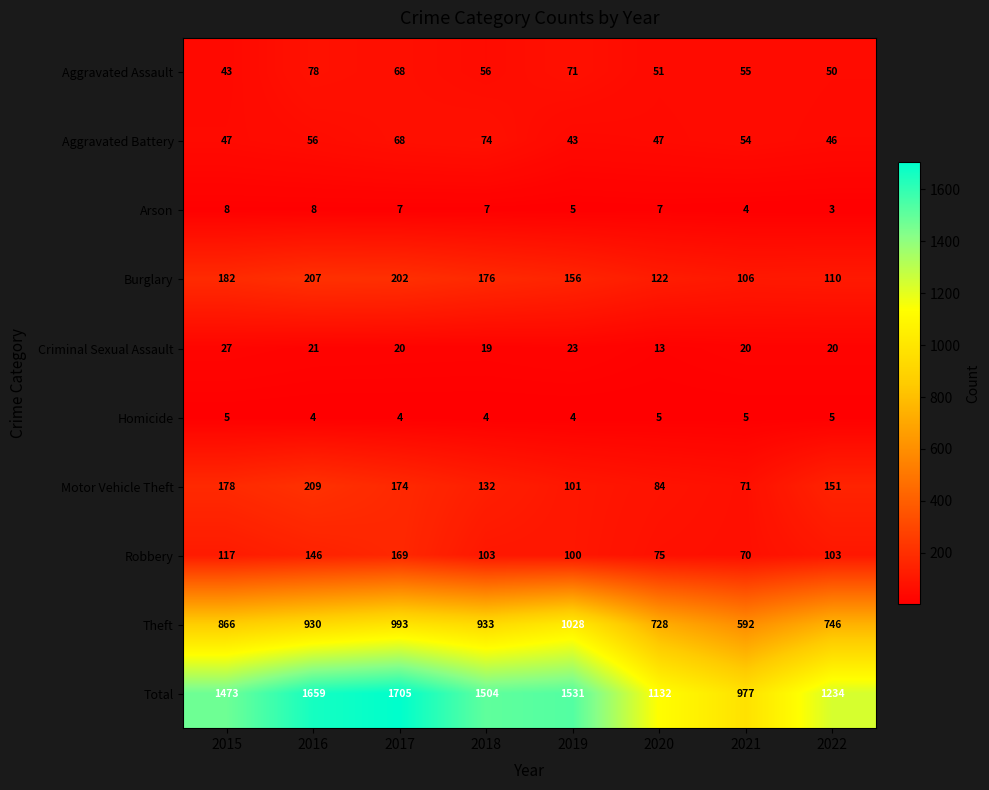

What is the approximate value of Arson at 2020?

7